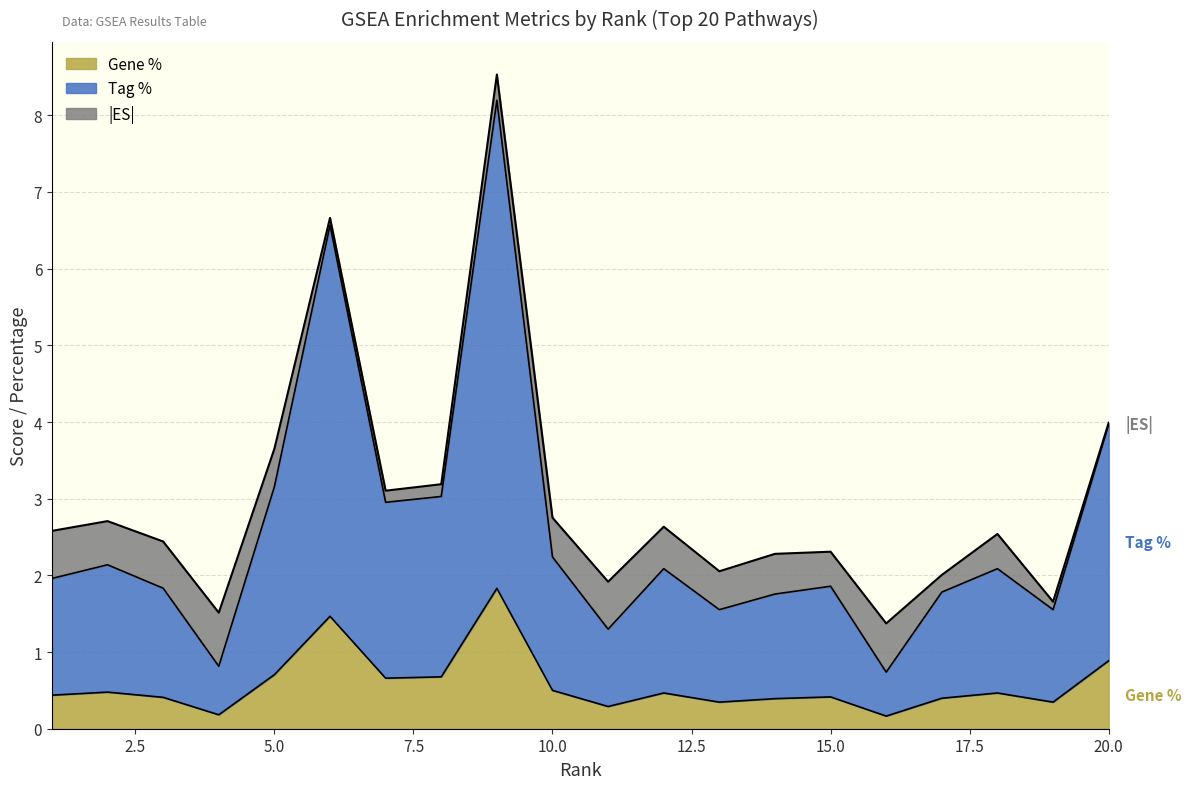

What are all the series names shown in the legend?

Gene %, Tag %, |ES|